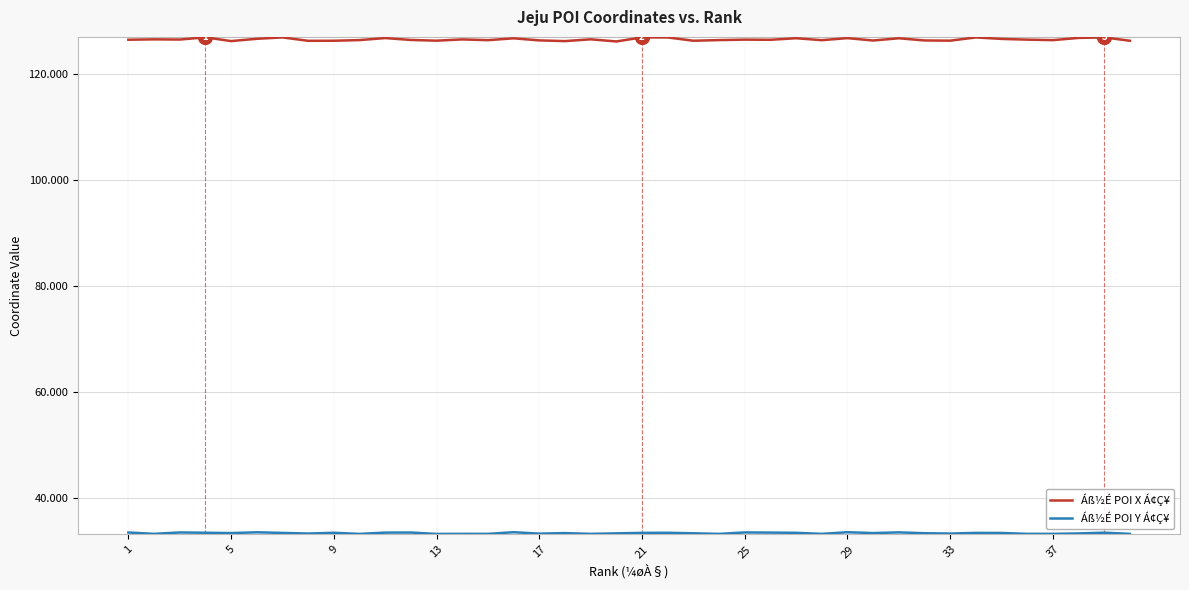

What is the minimum value for Áß½É POI X Á¢Ç¥?

126.2